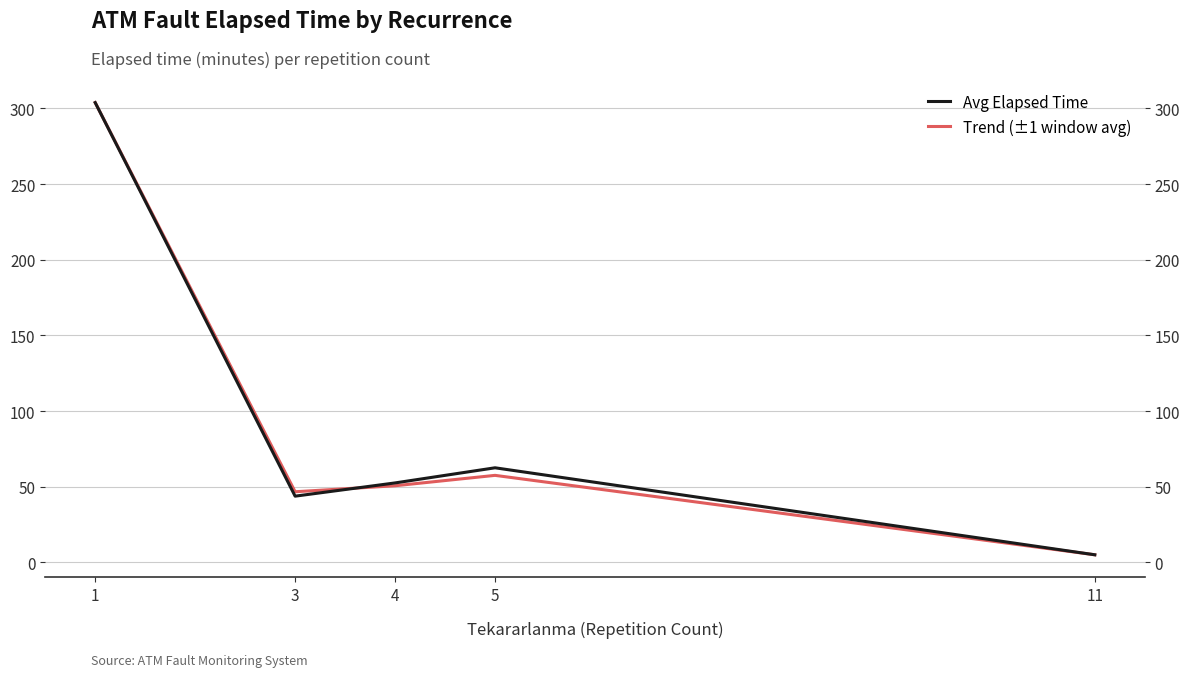

Reading right to left, list all the values displayed in this chart.

Avg Elapsed Time: 5.0	62.5	52.5	43.8	303.9
Trend (±1 window avg): 5.0	57.5	50.6	46.7	303.9